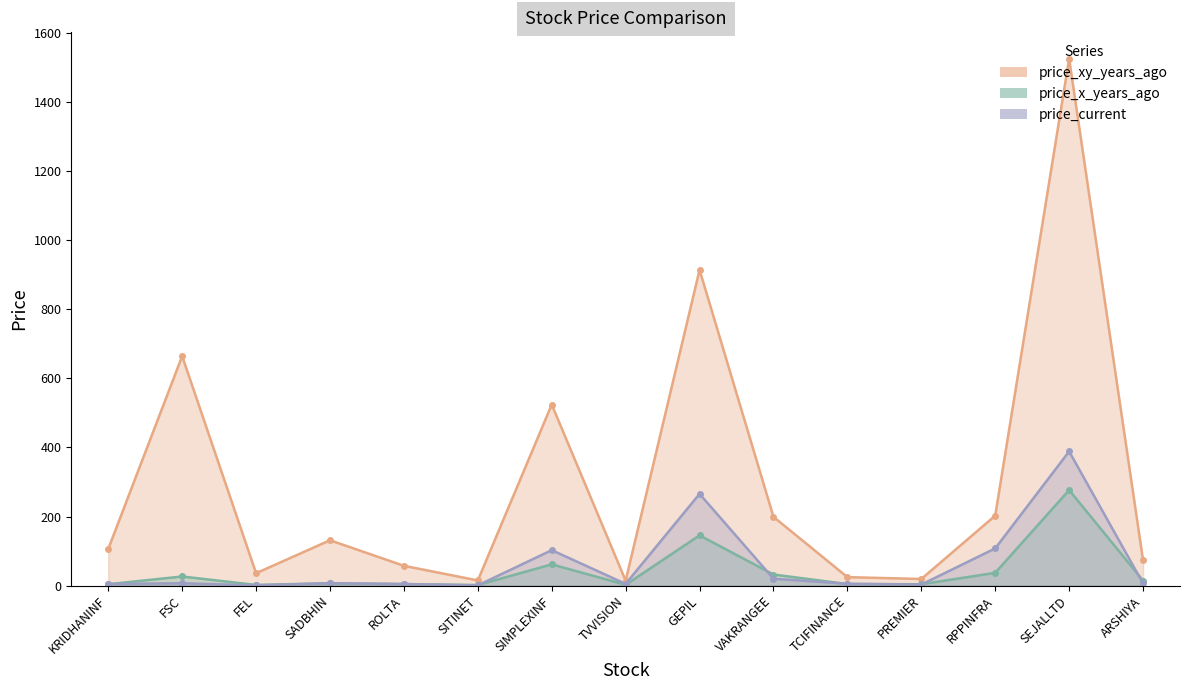

Reading left to right, extract all data points from this chart.

price_xy_years_ago: KRIDHANINF=106.0	FSC=664.7	FEL=35.8	SADBHIN=131.2	ROLTA=57.2	SITINET=14.8	SIMPLEXINF=524.4	TVVISION=14.2	GEPIL=914.5	VAKRANGEE=199.0	TCIFINANCE=24.4	PREMIER=19.1	RPPINFRA=202.5	SEJALLTD=1526.3	ARSHIYA=73.0
price_x_years_ago: KRIDHANINF=4.0	FSC=26.2	FEL=1.8	SADBHIN=6.5	ROLTA=4.3	SITINET=1.5	SIMPLEXINF=61.5	TVVISION=2.2	GEPIL=145.4	VAKRANGEE=32.0	TCIFINANCE=4.3	PREMIER=3.8	RPPINFRA=36.9	SEJALLTD=276.6	ARSHIYA=14.4
price_current: KRIDHANINF=4.6	FSC=6.7	FEL=0.6	SADBHIN=6.9	ROLTA=4.5	SITINET=0.6	SIMPLEXINF=102.5	TVVISION=4.9	GEPIL=265.6	VAKRANGEE=19.8	TCIFINANCE=5.2	PREMIER=2.9	RPPINFRA=107.7	SEJALLTD=388.6	ARSHIYA=6.2